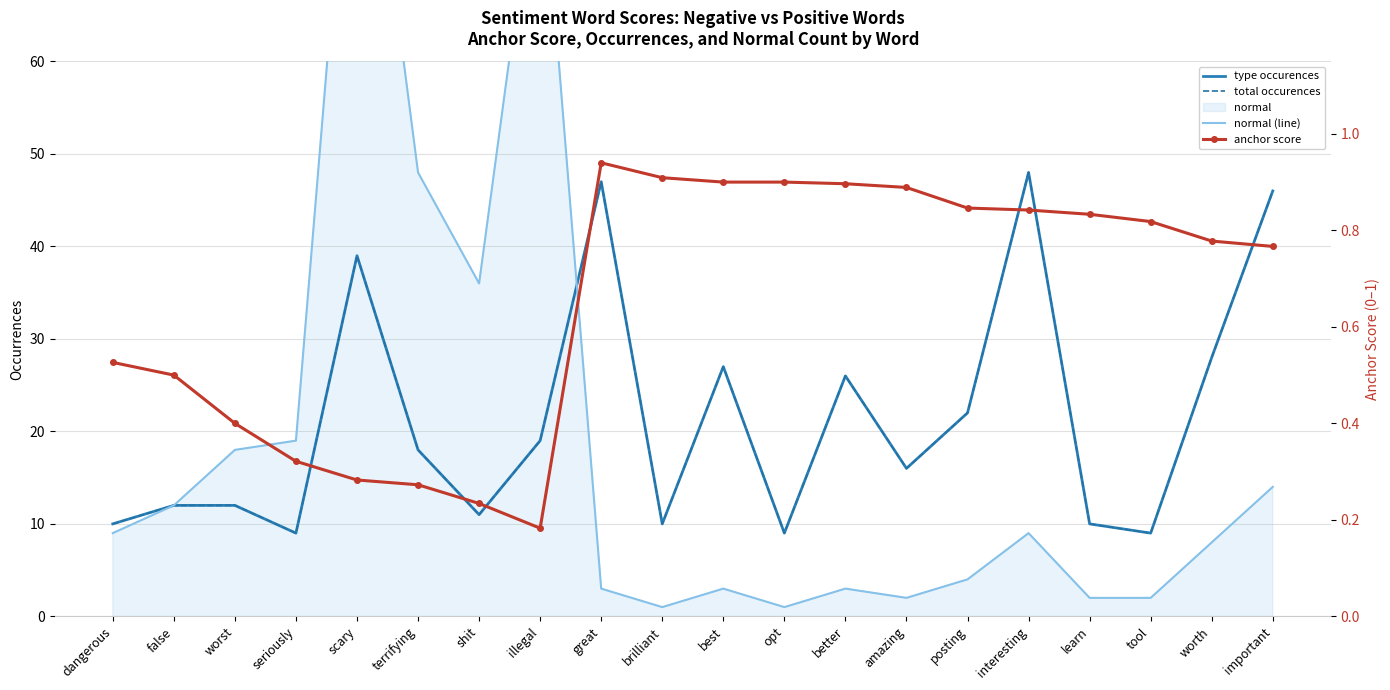

True or false: total occurences has a value of 80.1 at interesting.

False